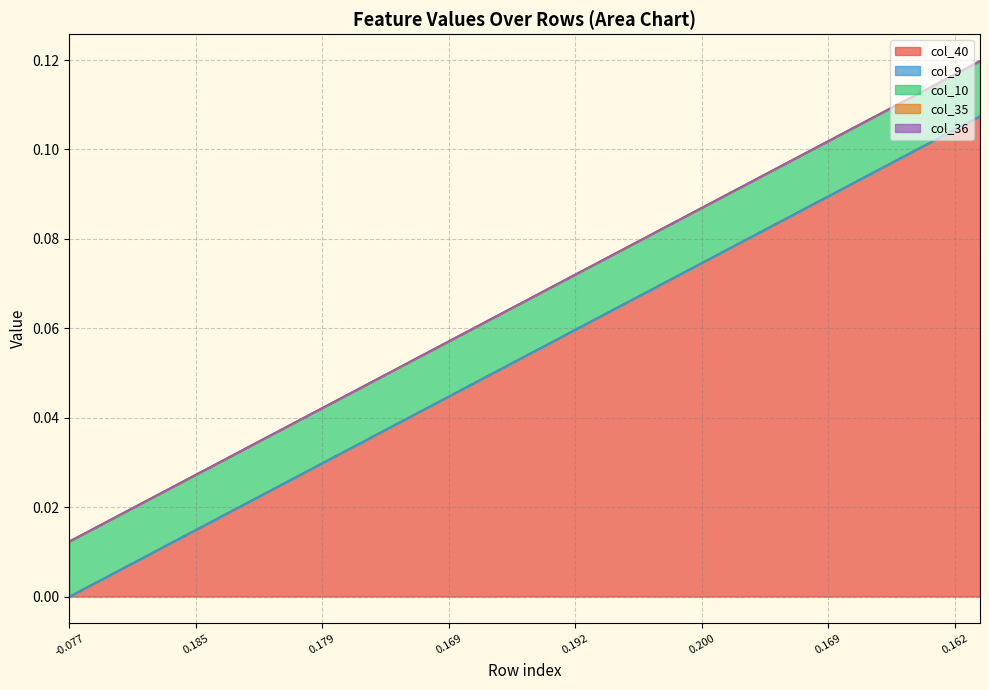

What is the maximum value shown in the chart?

0.1